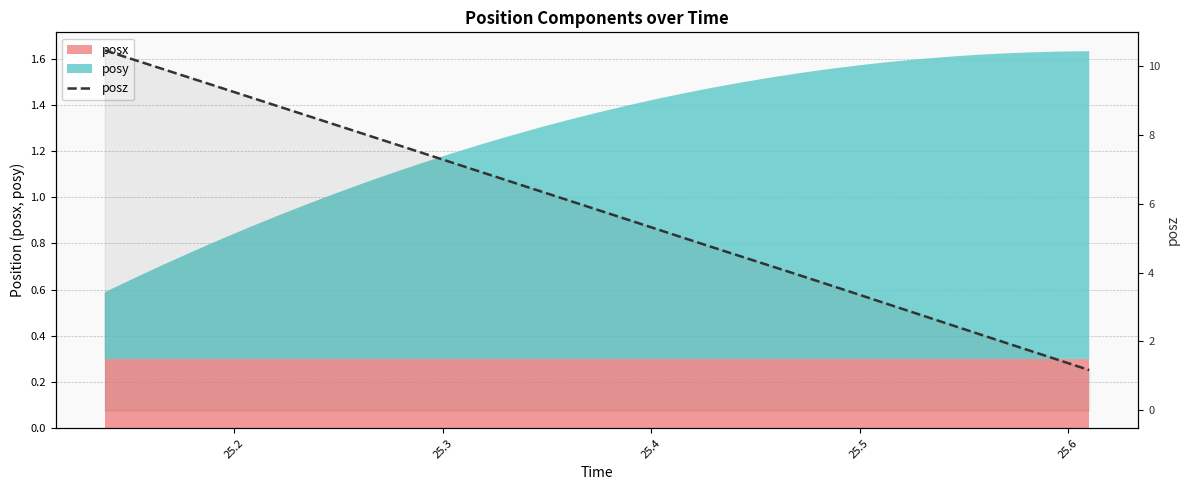

What is the value of the 26th point from the left?

3.6